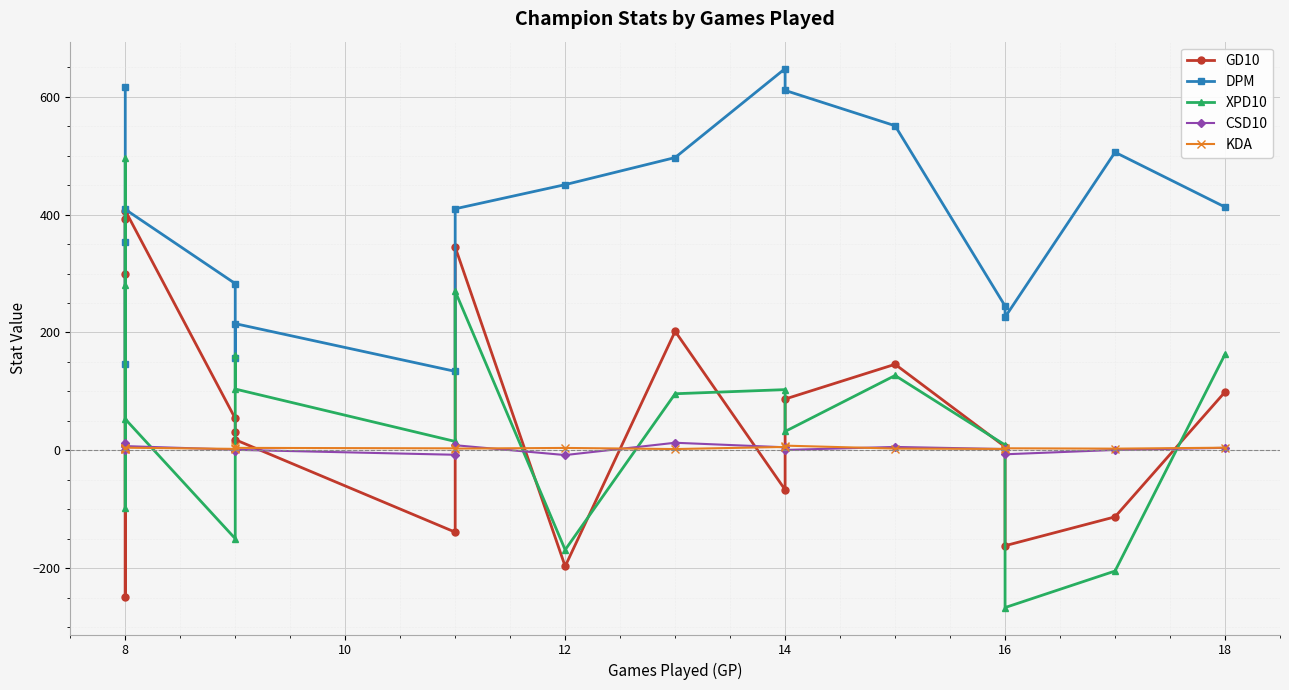

In DPM, how many points are lower than both neighbors (excluding endpoints)?

4